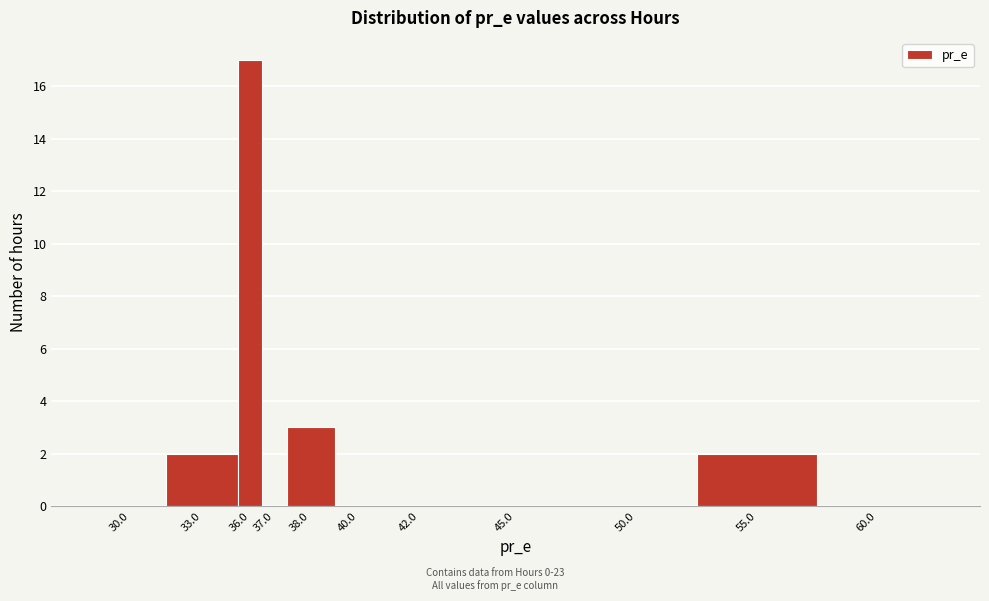

Reading left to right, transcribe all the data shown in this chart.

30.0=0	33.0=2	36.0=17	37.0=0	38.0=3	40.0=0	42.0=0	45.0=0	50.0=0	55.0=2	60.0=0